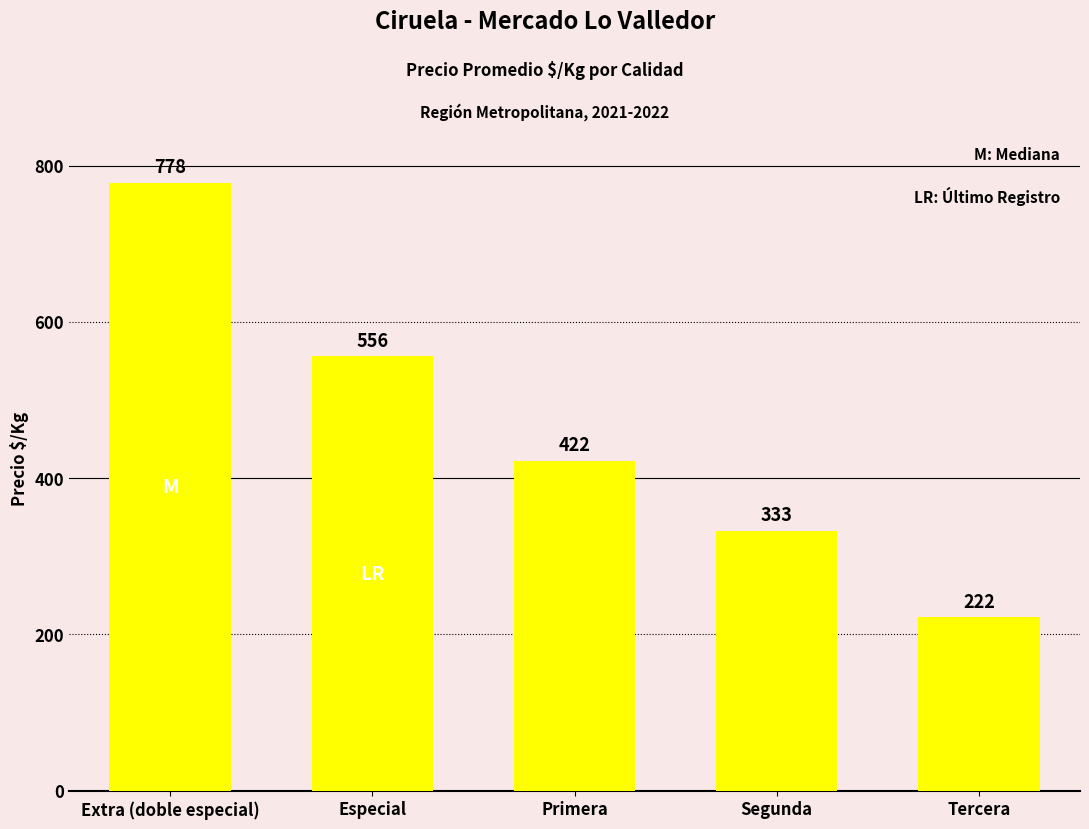

What is the sum of all values?

2311